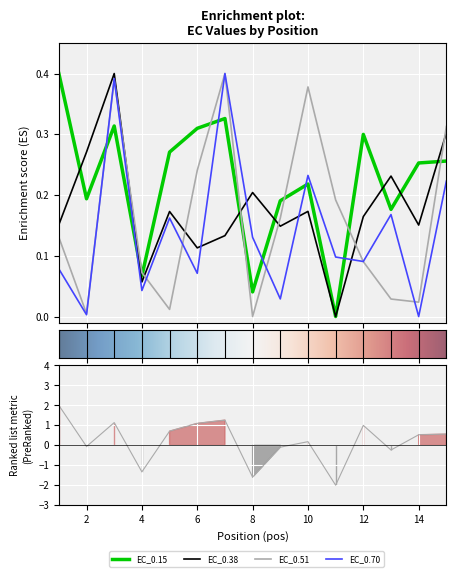

The EC_0.51 series shows 0.0 at 2. True or false?

False